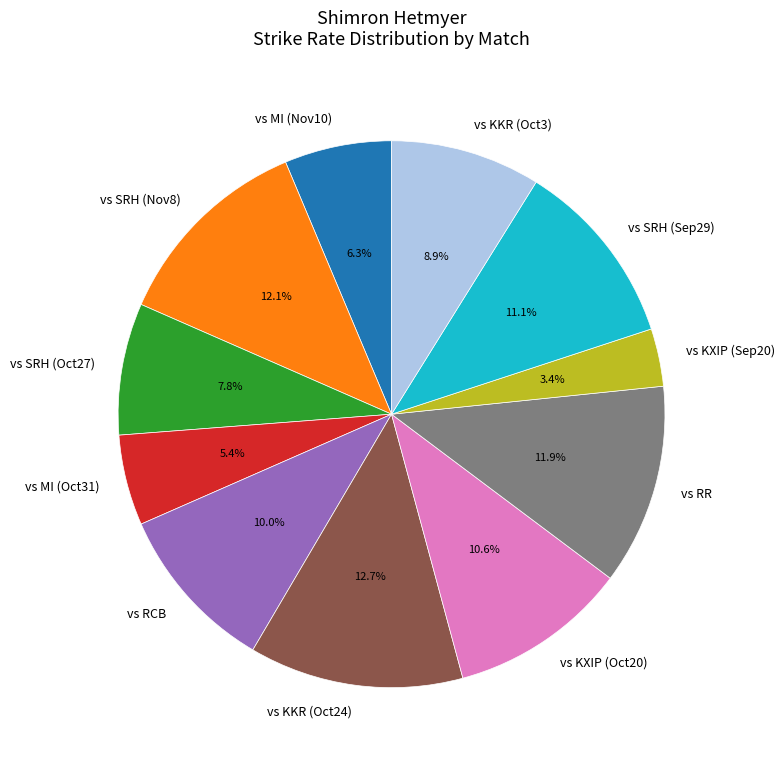

What percentage is NOT represented by vs MI (Oct31)?

94.6%